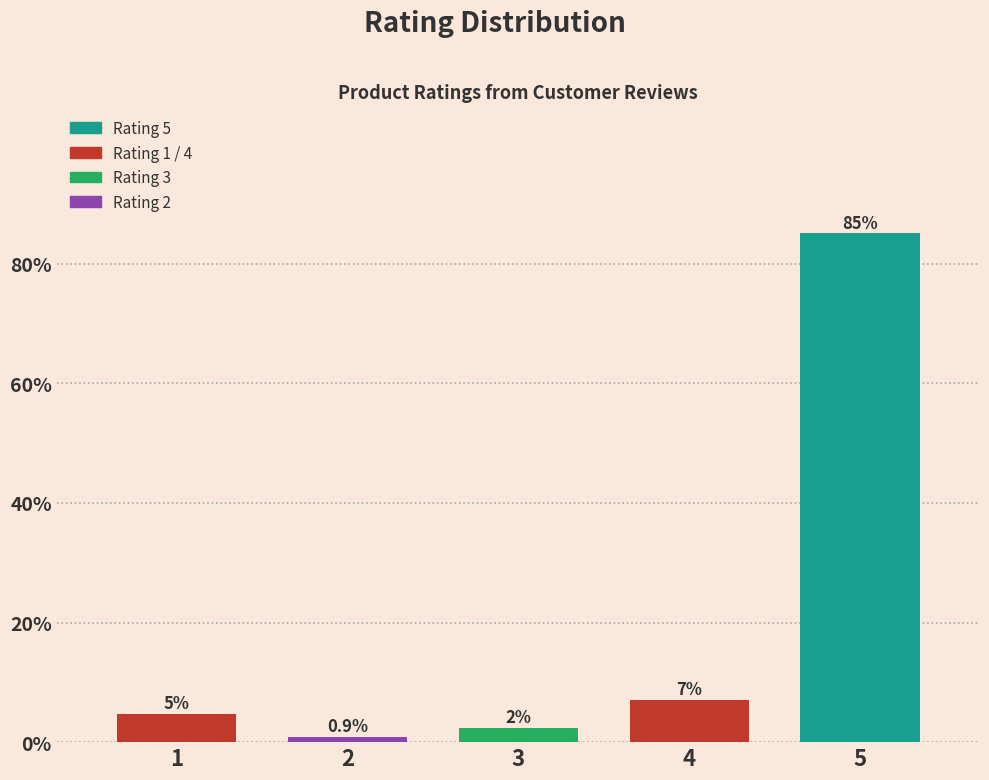

What is the minimum value shown in the chart?

0.9